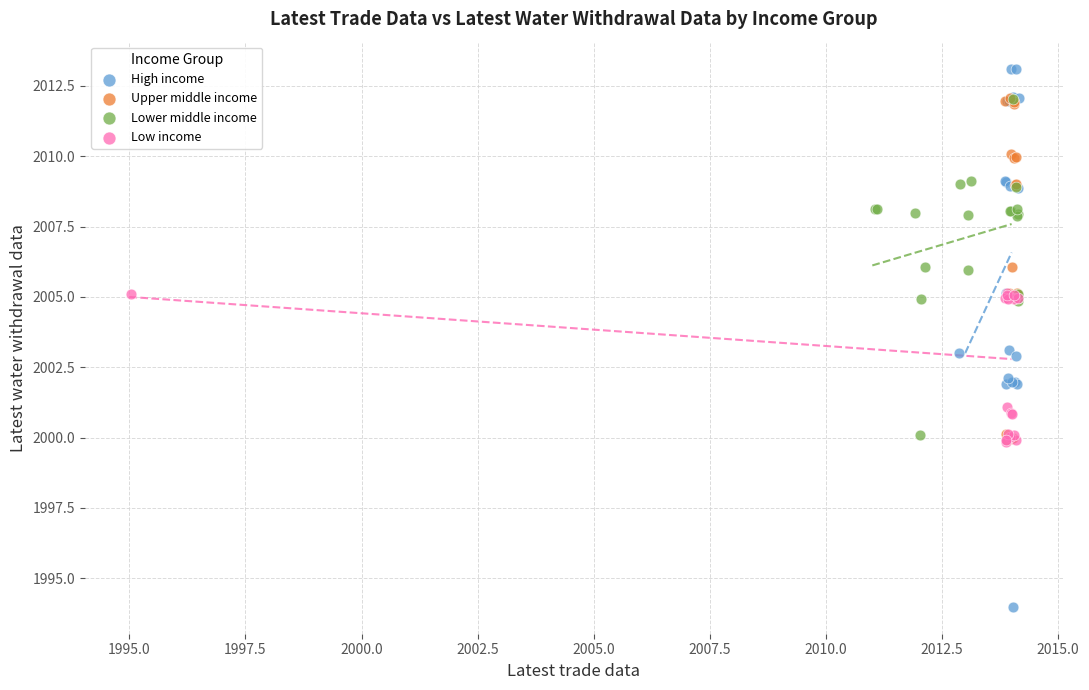

Which series has the largest Y range (max minus min)?

High income